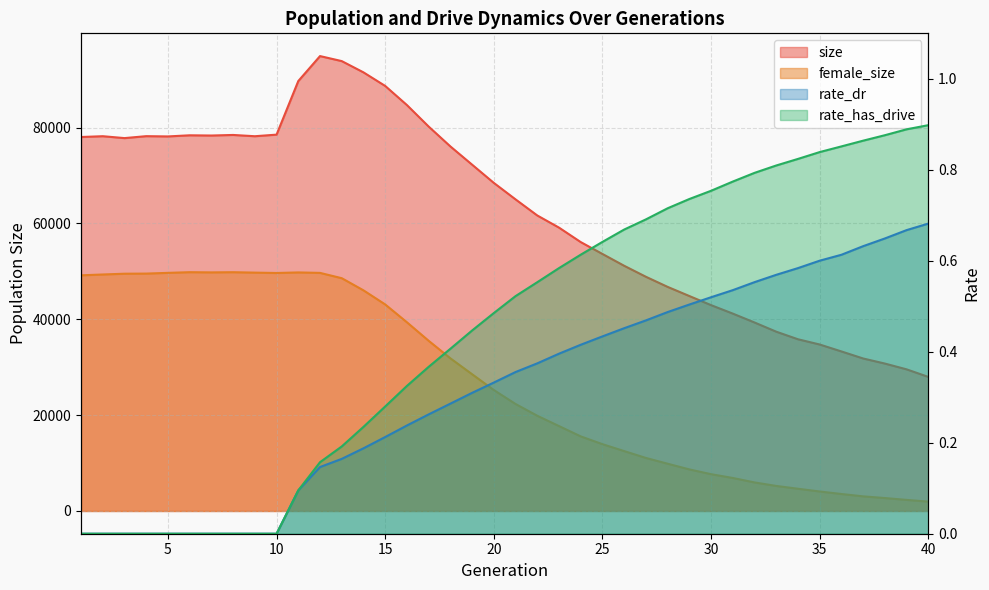

Which series has the largest range (max minus min)?

size